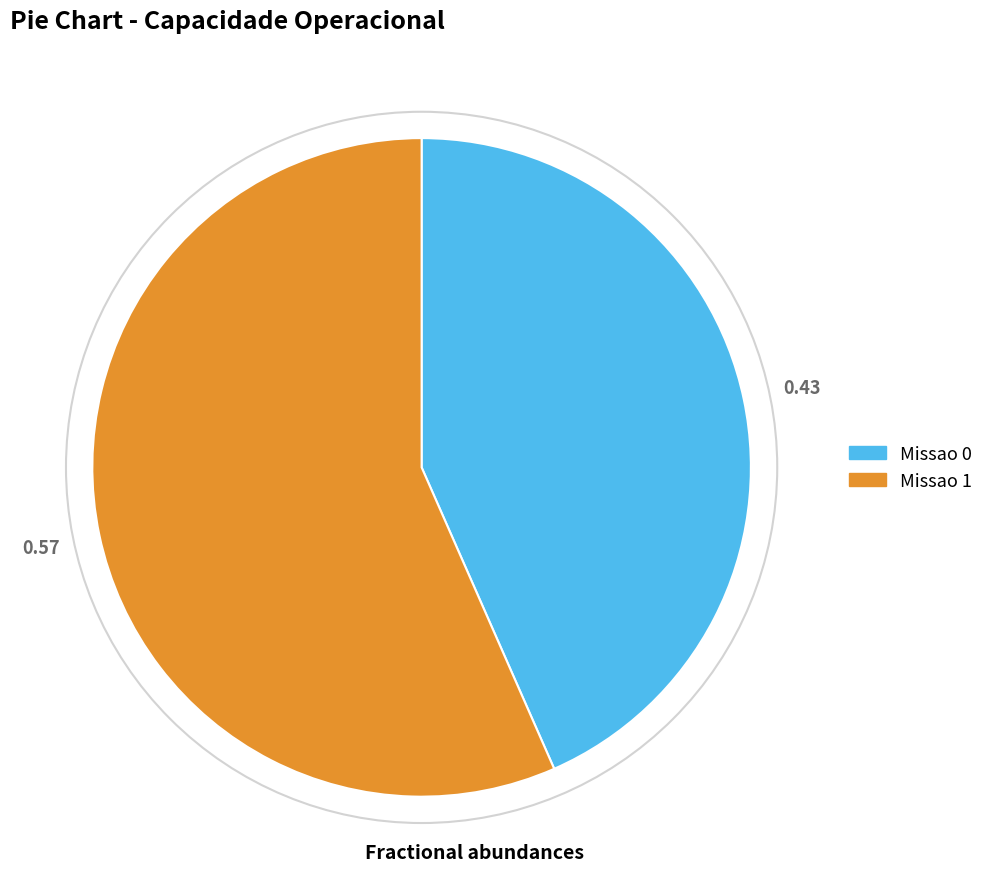

Which slice represents more than half of the pie?

Missao 1